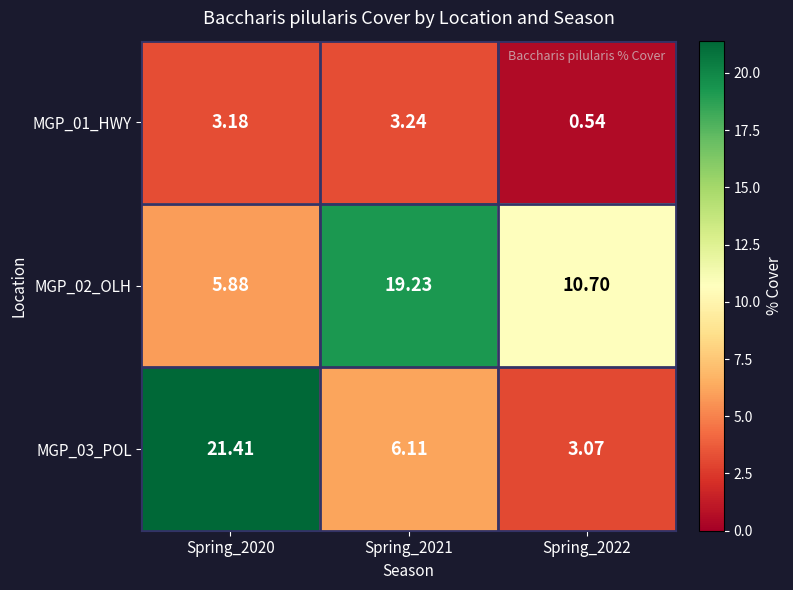

How many distinct data groups are displayed?

3